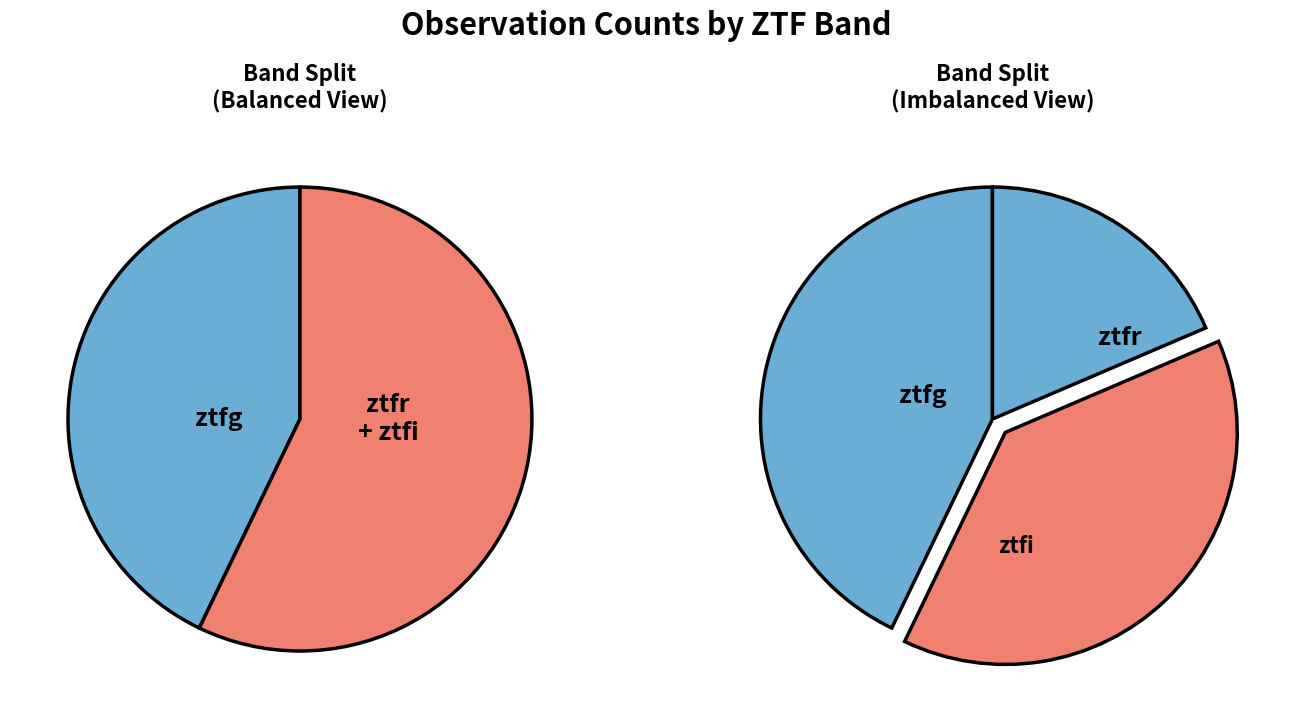

How many segments does this pie chart have?

3